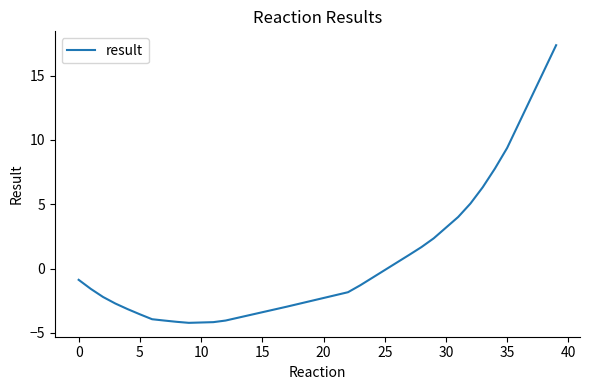

What is the minimum value shown in the chart?

-4.2